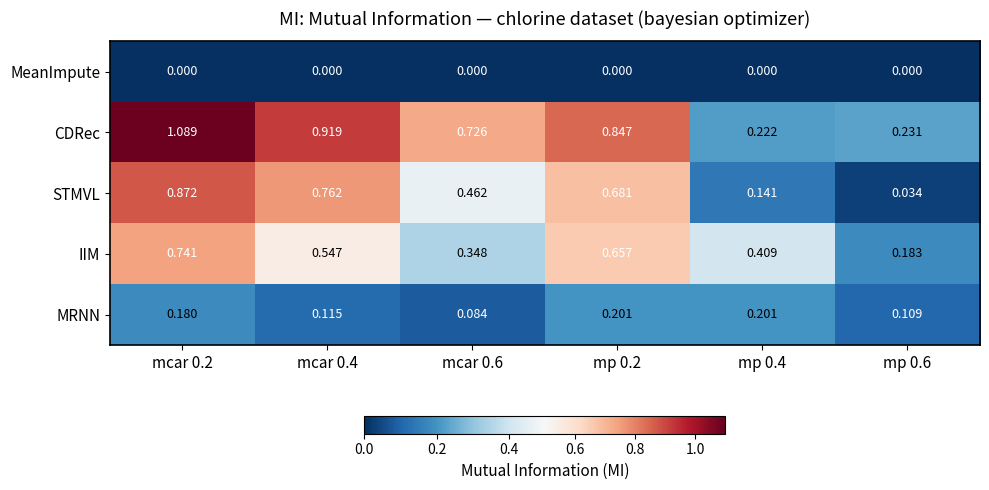

Is the value of MeanImpute at mp 0.6 greater than the value of STMVL at mp 0.6?

No